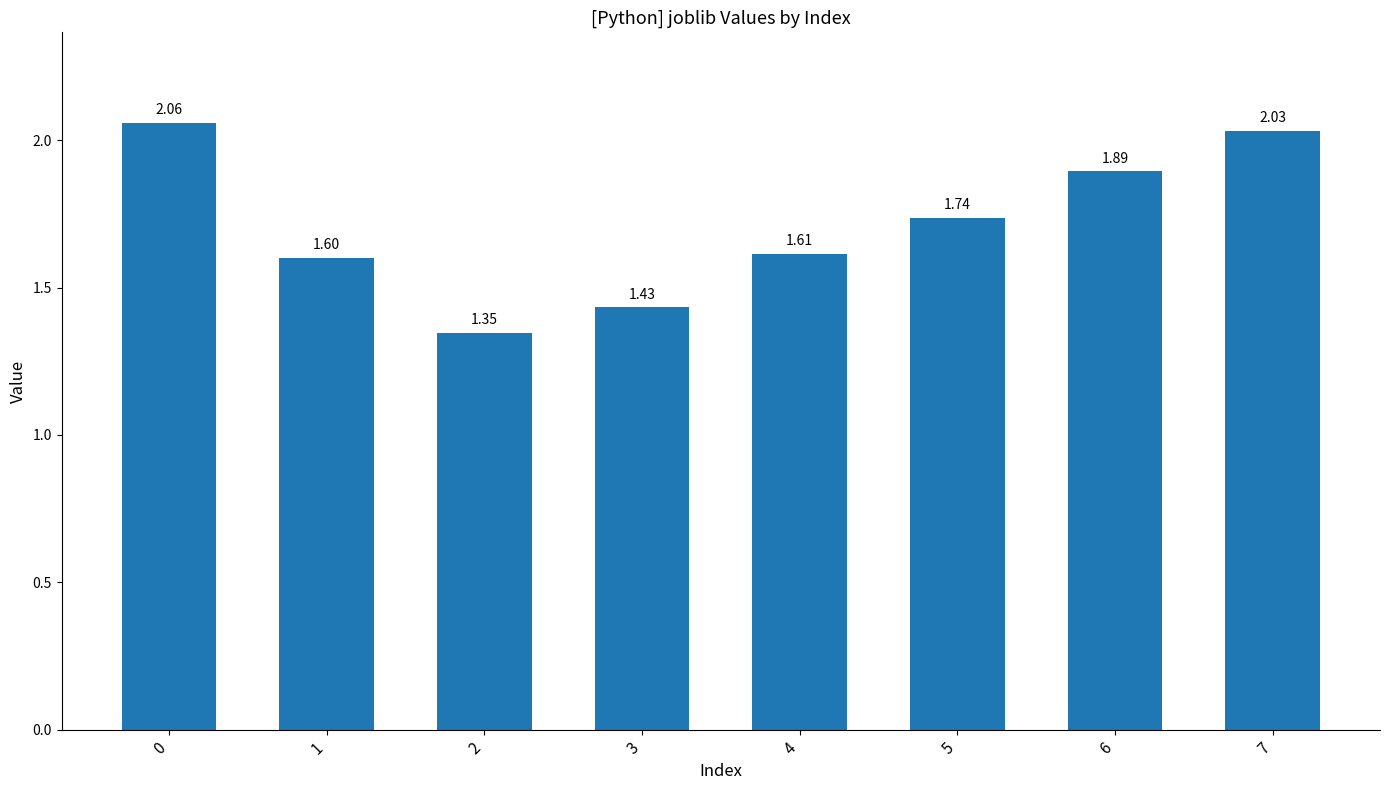

The value at 6 is 3.3. True or false?

False